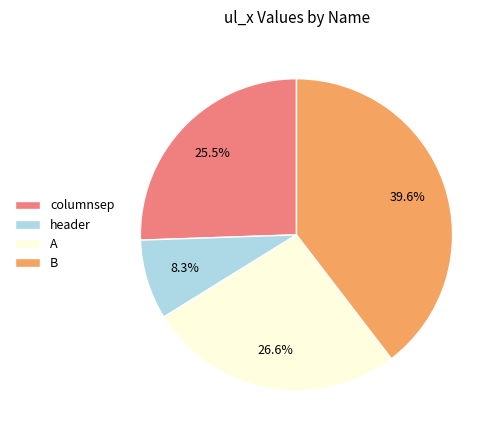

Which has a higher value, columnsep or header?

columnsep